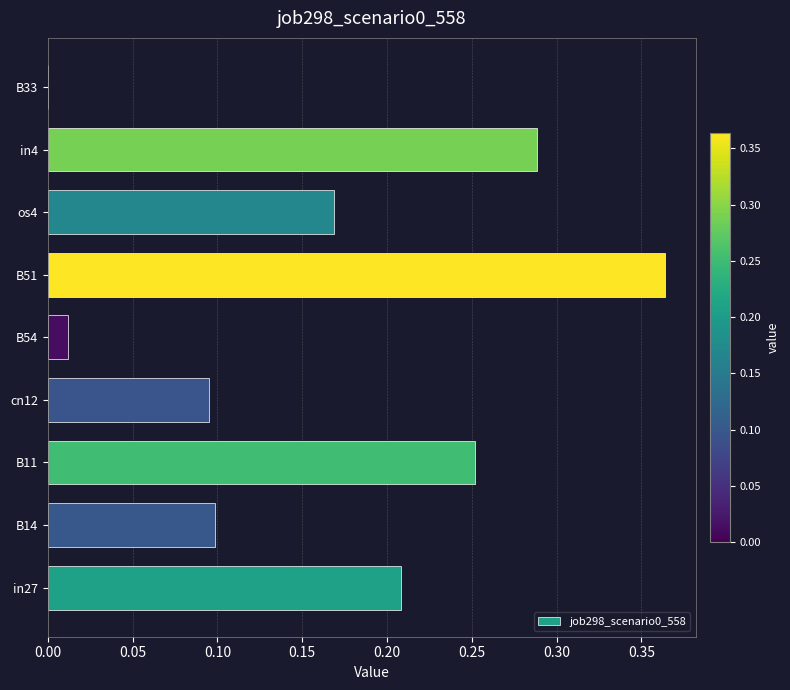

What is the sum of all values?

1.5